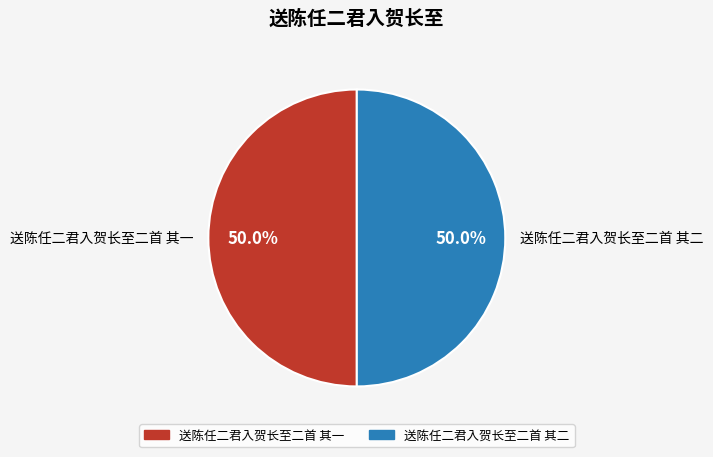

What is the ratio of the value at 送陈任二君入贺长至二首 其二 to the value at 送陈任二君入贺长至二首 其一?

1.0